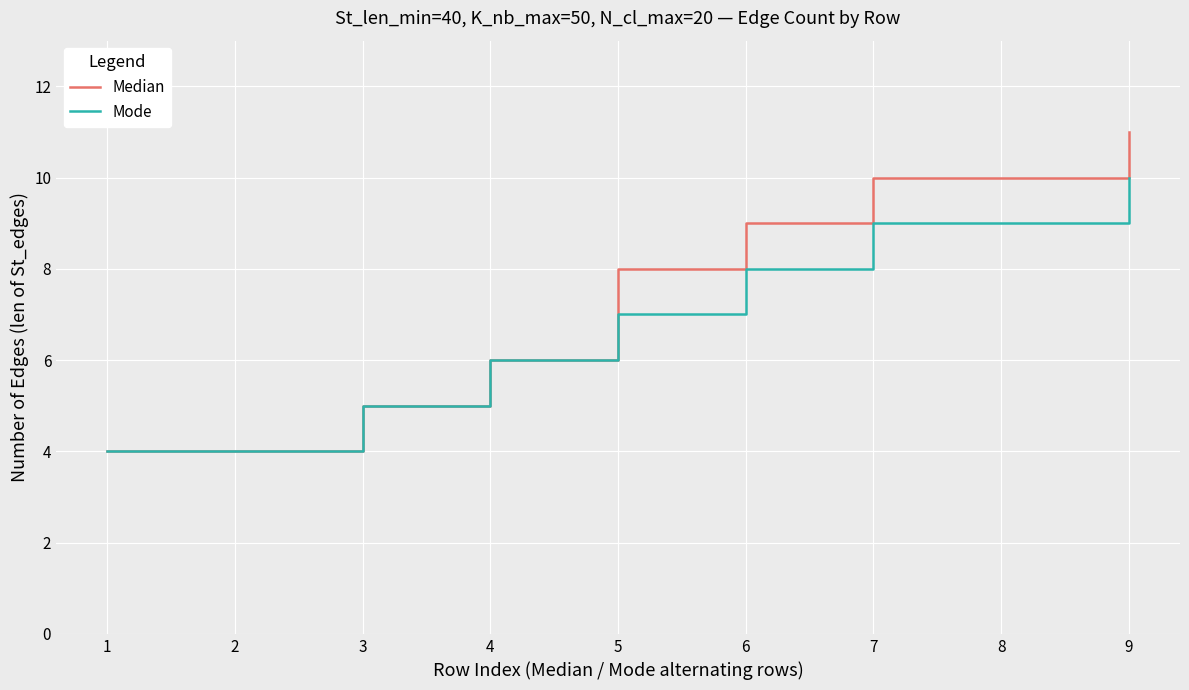

True or false: Mode has more than 1 points higher than both neighbors.

False